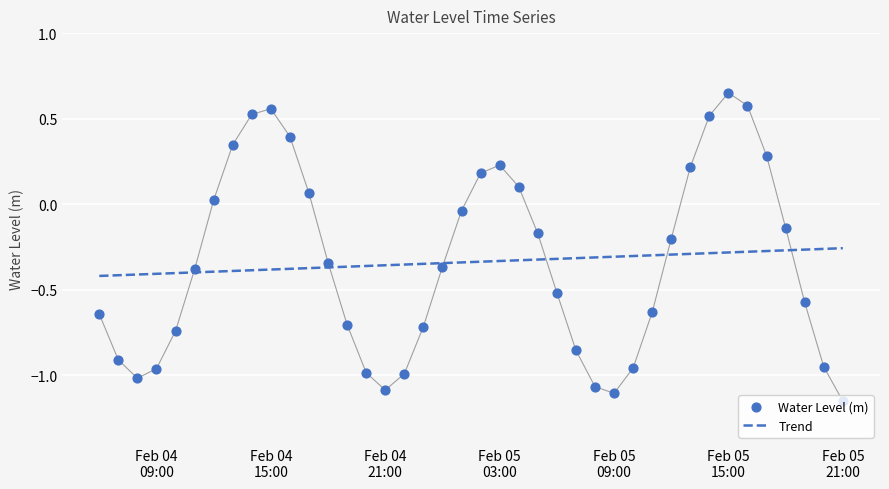

What are all the series names shown in the legend?

Trend, Water Level (m)